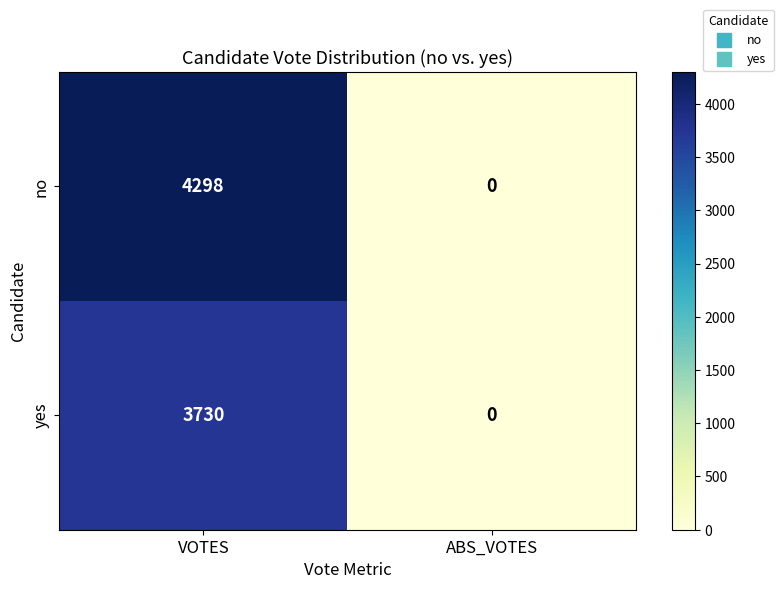

What is the difference between the no values at ABS_VOTES and VOTES?

4298